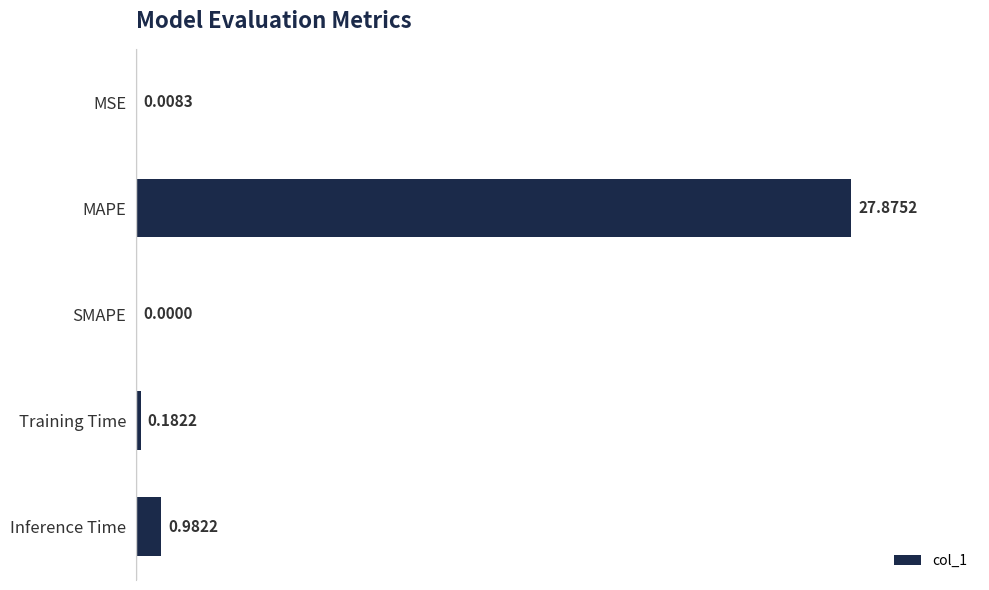

Which label corresponds to the largest value in the chart?

MAPE